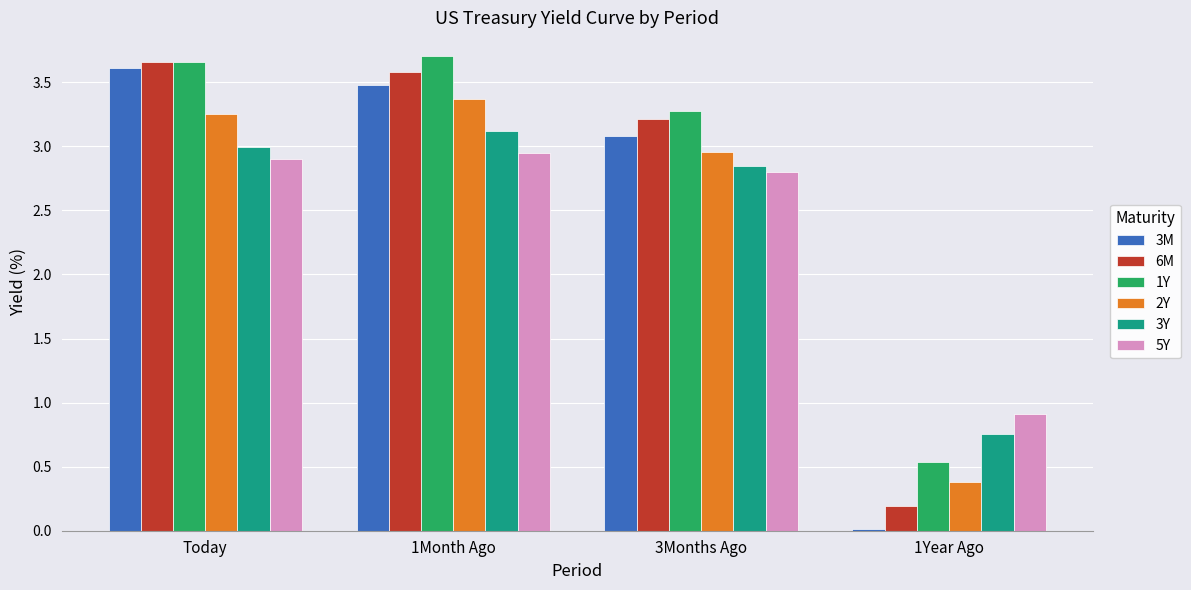

What is the sum of the 6M values at Today and 1Month Ago?

7.2